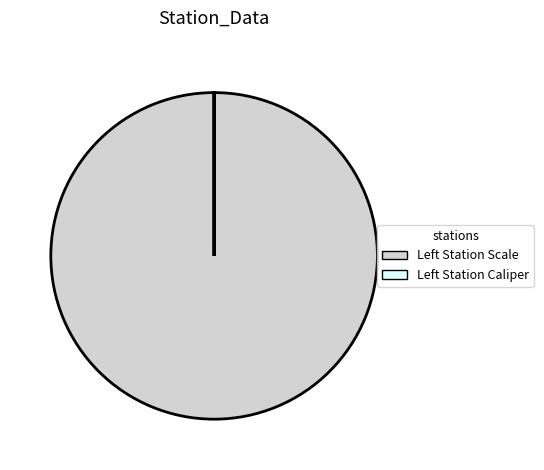

Is there a majority slice in this chart?

Yes